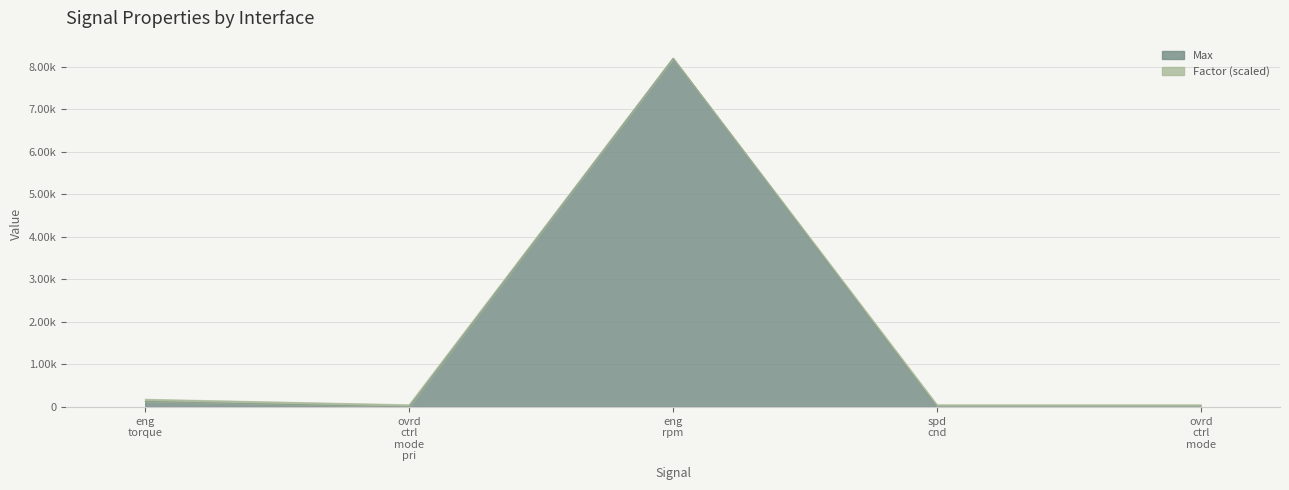

Reading left to right, extract all data points from this chart.

Max: 130.0	0.0	8191.9	0.0	0.0
Factor: 180.0	50.0	8198.1	50.0	50.0